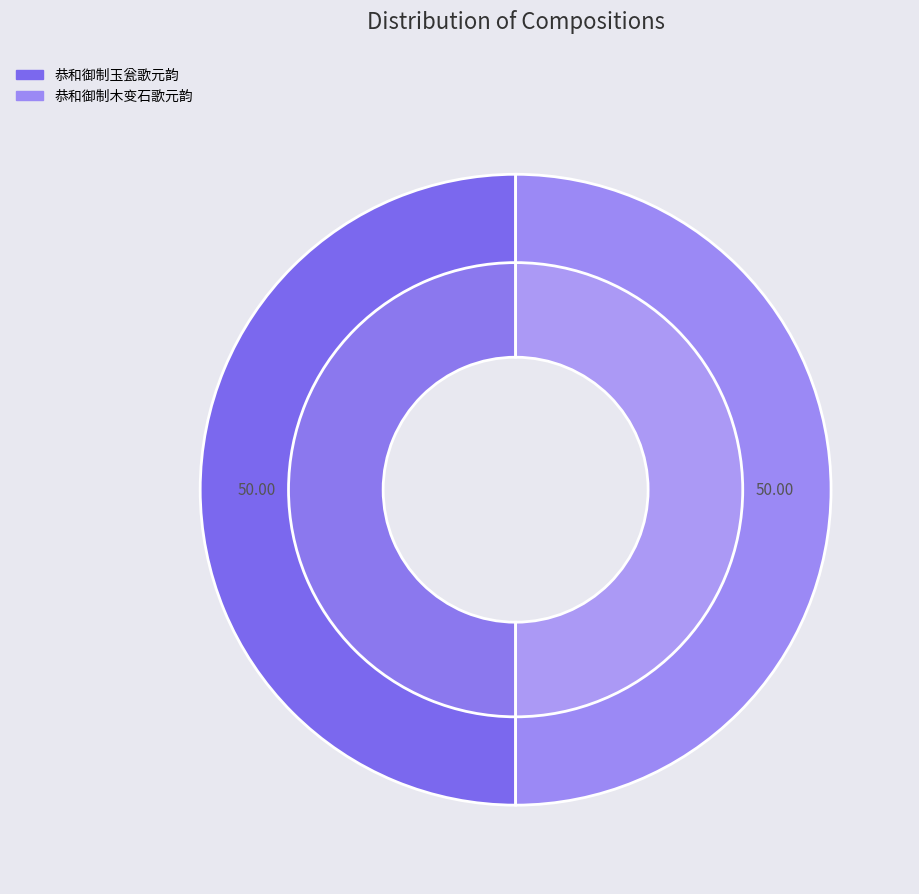

To the nearest percent, what percentage of the pie is 恭和御制木变石歌元韵?

50%